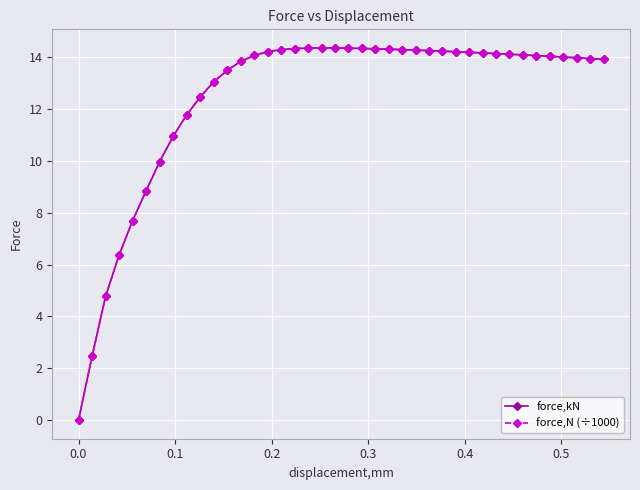

Does the chart have visible grid lines?

Yes